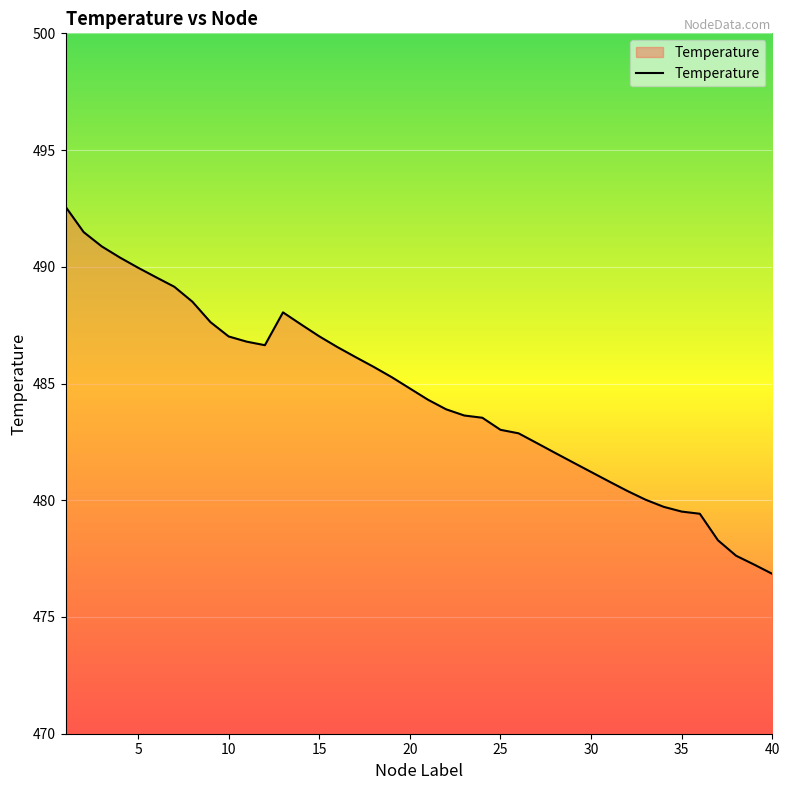

What is the difference between the maximum and minimum values?

15.7